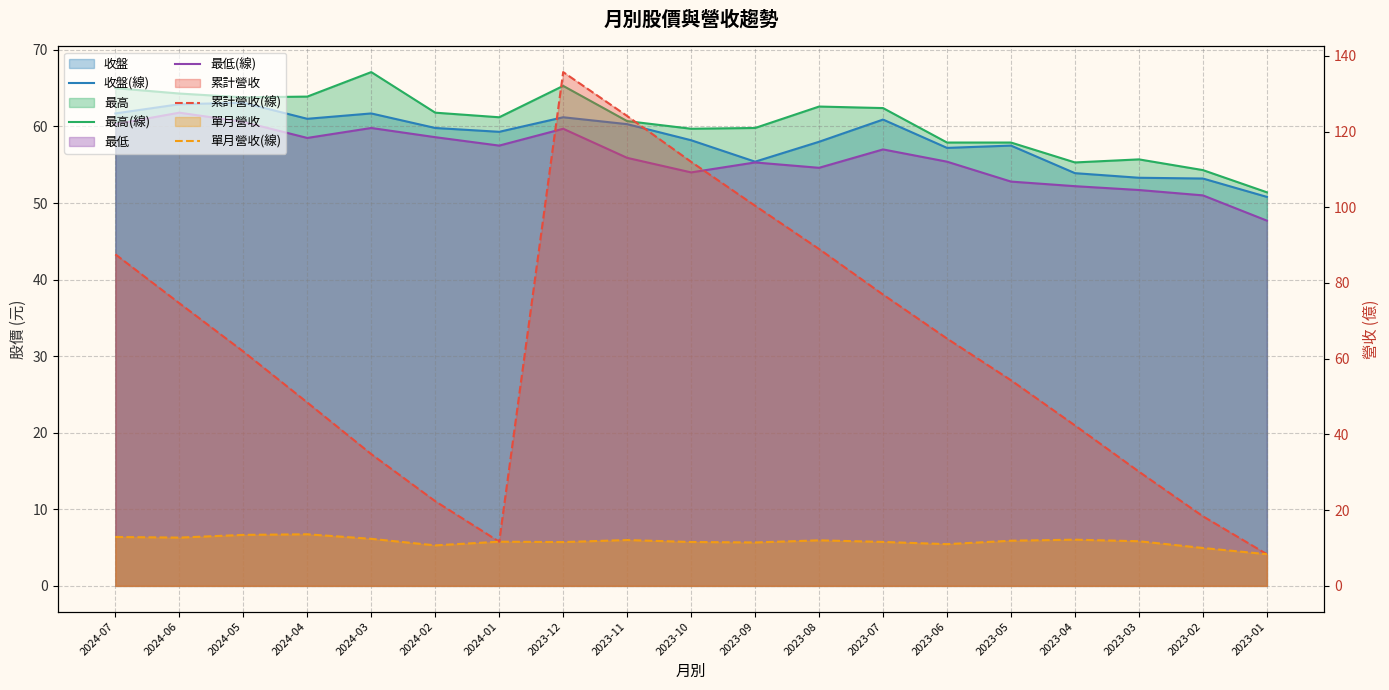

Where is the first local maximum for 累計營收(線)?

2023-12